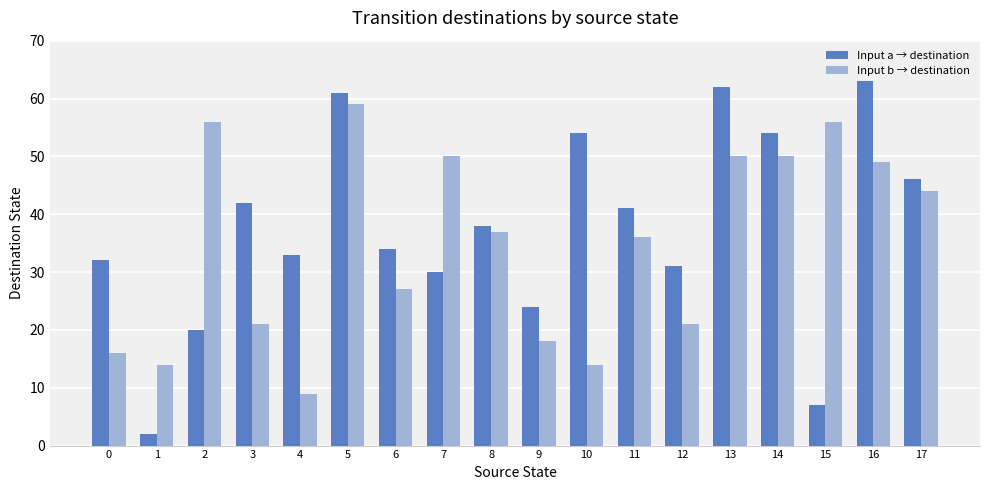

What are all the series names shown in the legend?

Input a → destination, Input b → destination